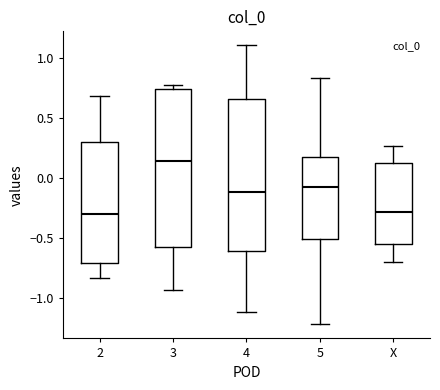

Reading left to right, read every box against the y-axis: the position of its median line, the range the box covers, and the ends of its whiskers. The values are not printed on the chart, so give them approximately, as read against the axis.

2: median -0.30, box -0.70 to 0.30, whiskers -0.85 to 0.70
3: median 0.15, box -0.55 to 0.75, whiskers -0.95 to 0.80
4: median -0.10, box -0.60 to 0.65, whiskers -1.10 to 1.10
5: median -0.05, box -0.50 to 0.20, whiskers -1.20 to 0.85
X: median -0.30, box -0.55 to 0.15, whiskers -0.70 to 0.25